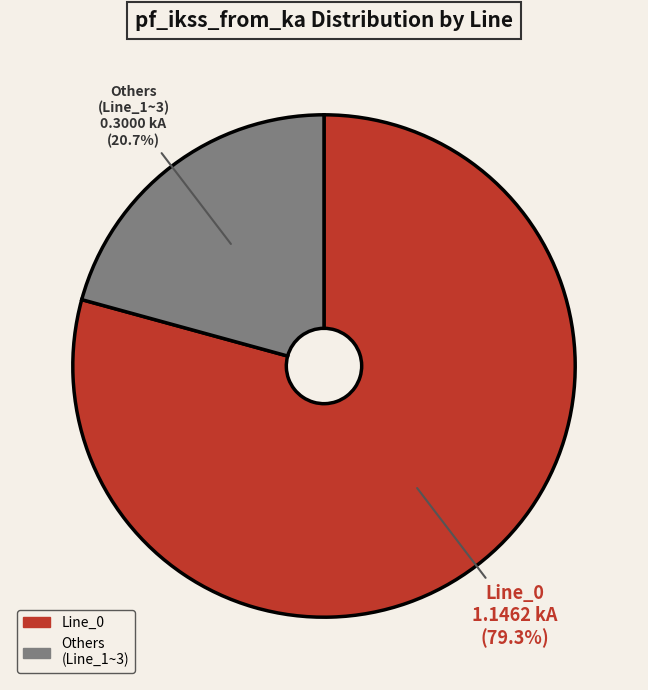

Does any single category account for the majority?

Yes